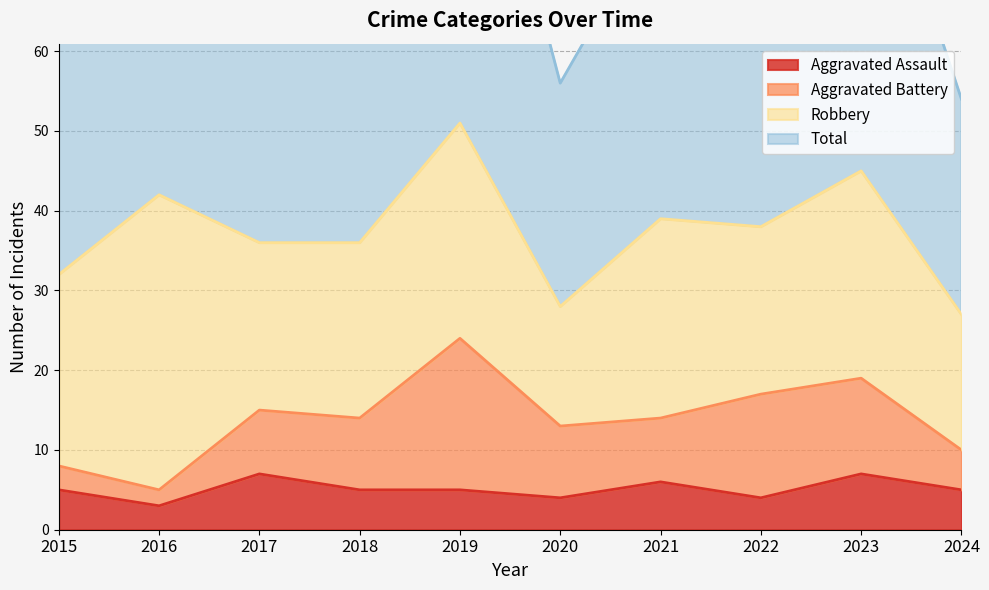

True or false: Aggravated Assault has a value of 7 at 2023.

True